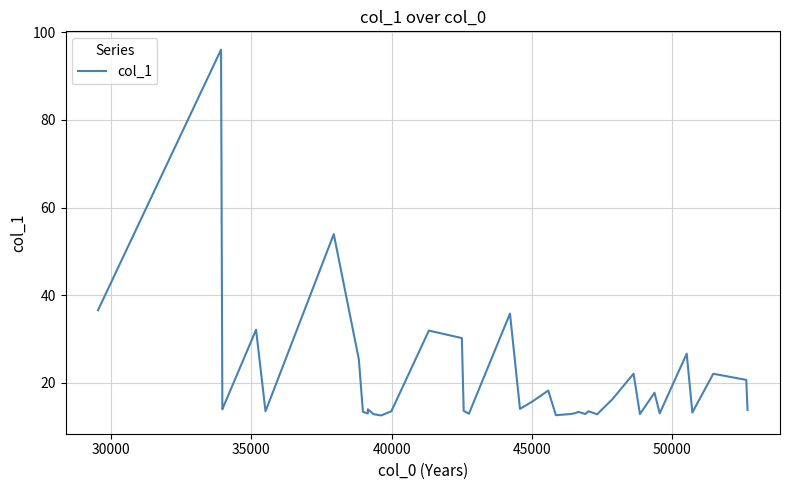

What is the greatest value displayed?

96.0